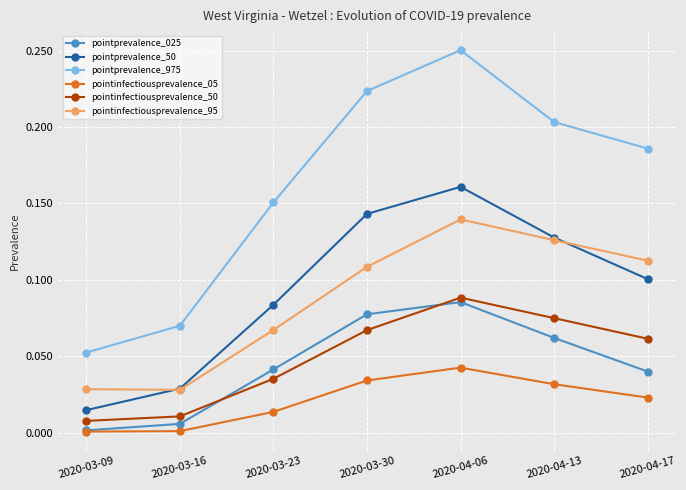

How many lines are shown in the chart?

6